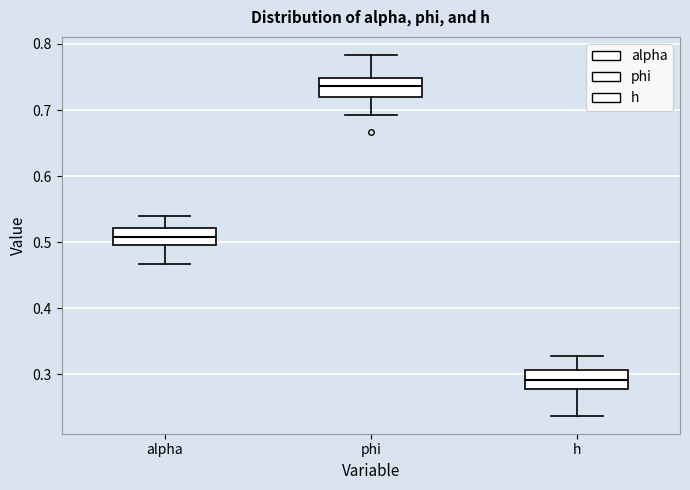

Which box has the lowest median line?

h